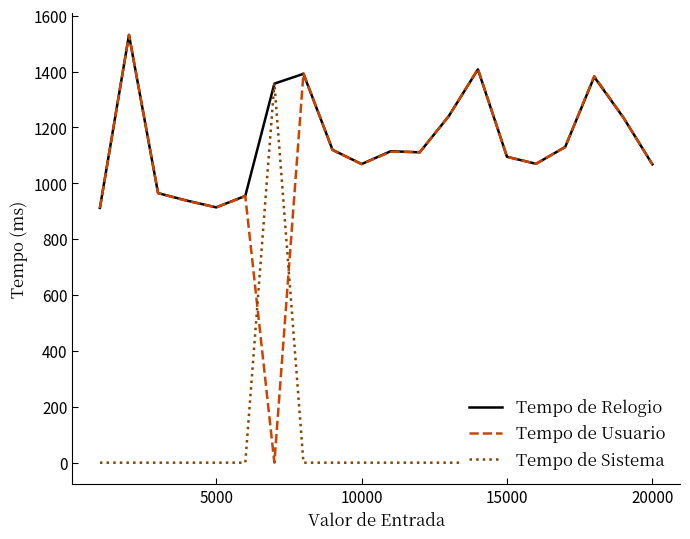

How many values in the Tempo de Relogio series are below 1115?

10